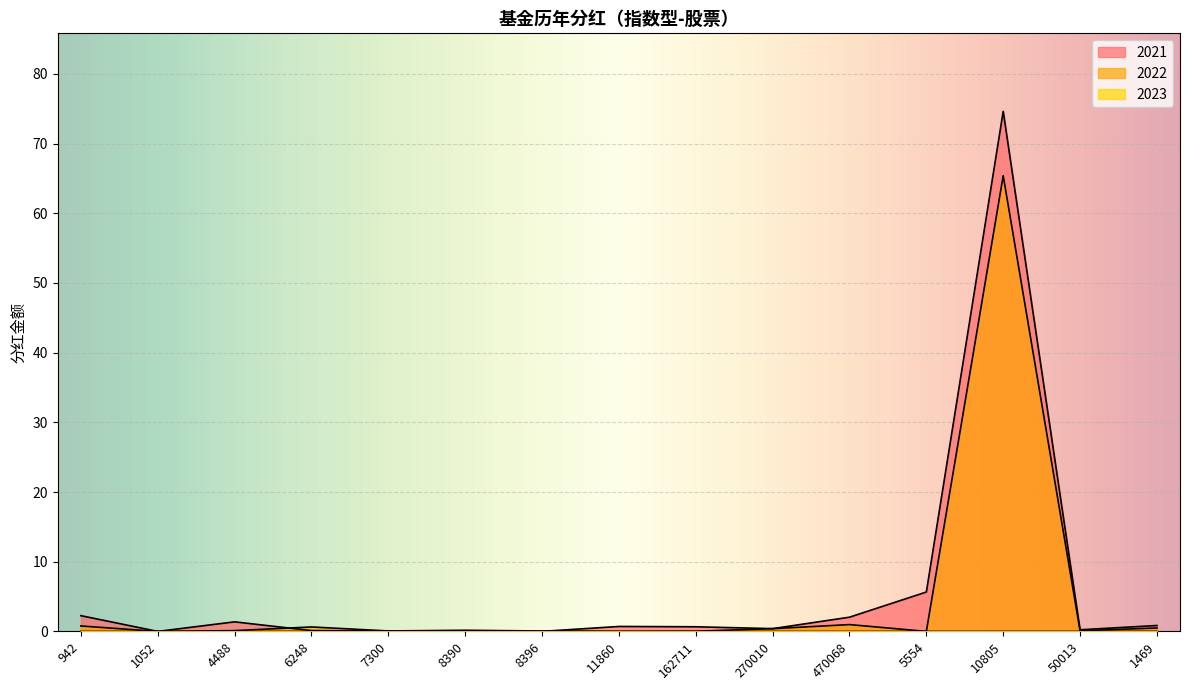

Where is 2023 nearest to the value 0?

942